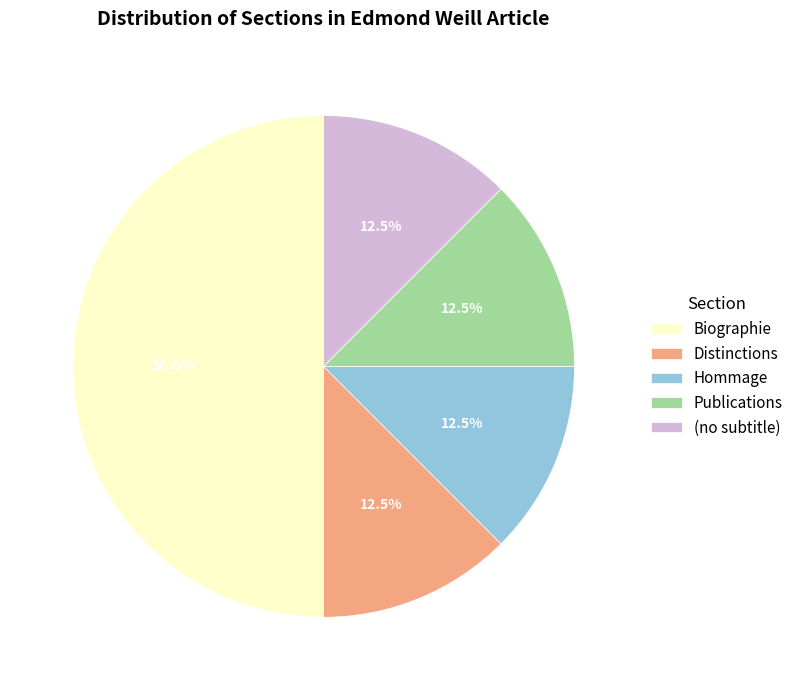

Which category has the biggest portion of the pie?

Biographie